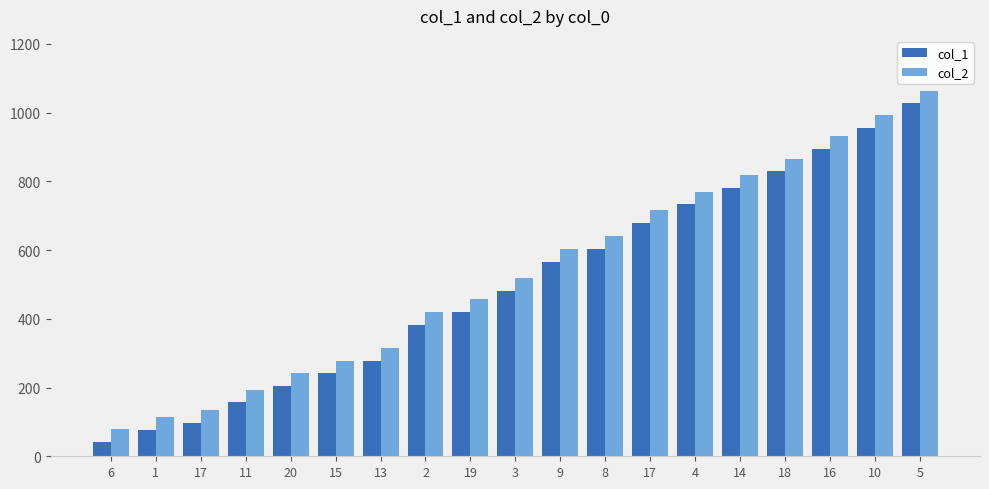

Is it true that col_1 equals 565 at 9?

True